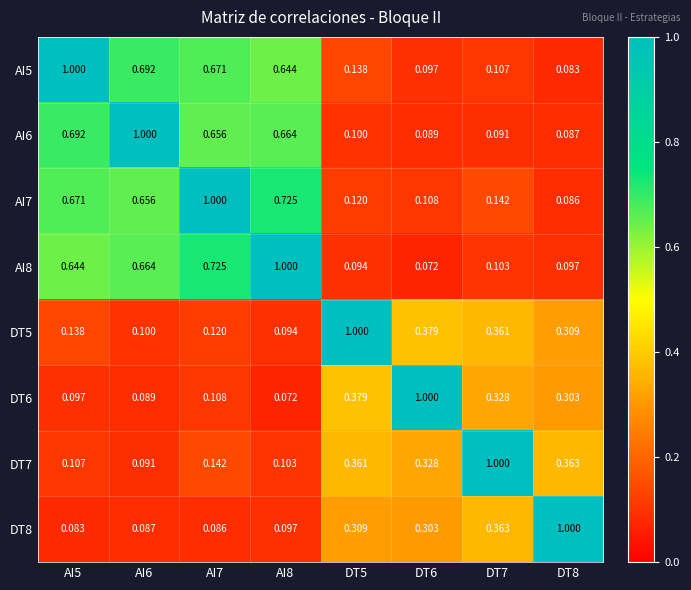

Rank the series at AI6 from highest to lowest value.

AI6, AI5, AI8, AI7, DT5, DT7, DT6, DT8